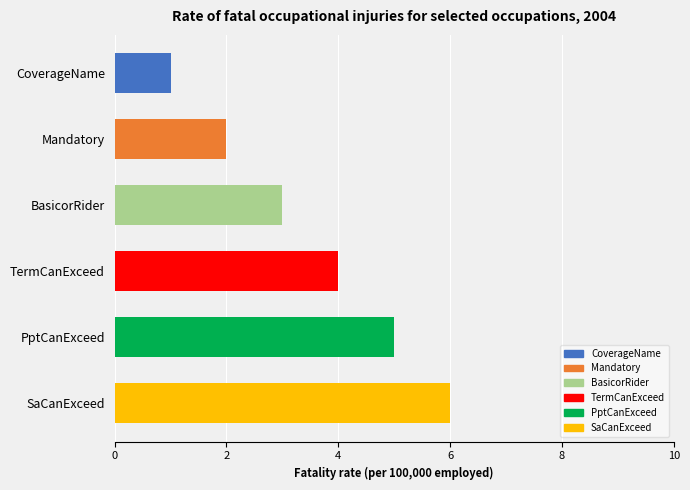

How many bars are there in total?

6